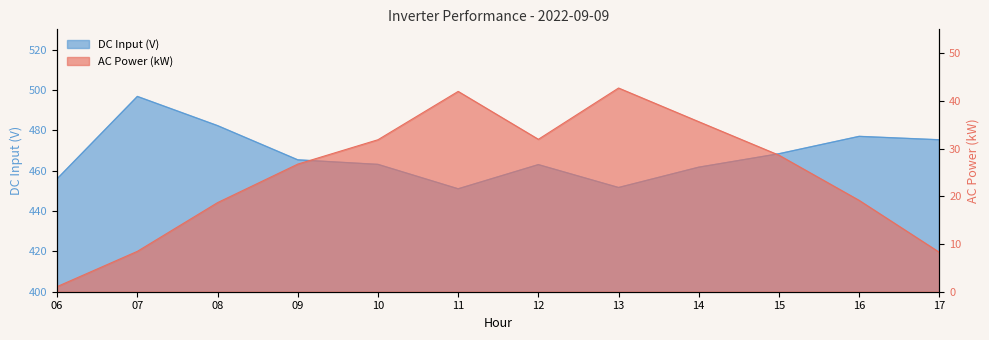

What value does the DC Input (V) series have at 13?

451.6